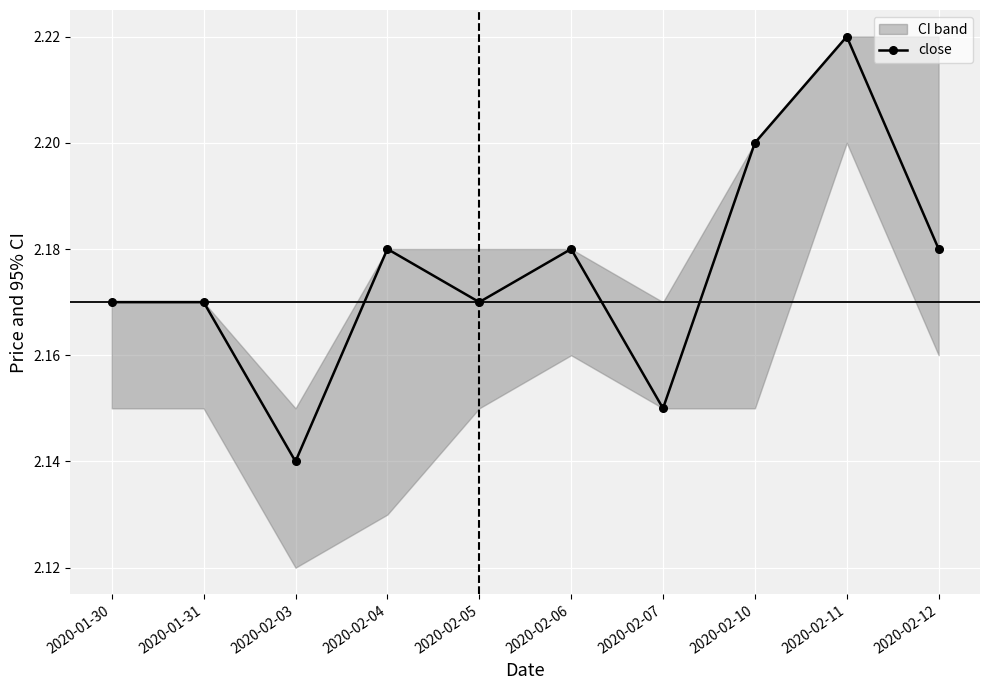

Reading right to left, extract all data points from this chart.

2.2	2.2	2.2	2.1	2.2	2.2	2.2	2.1	2.2	2.2